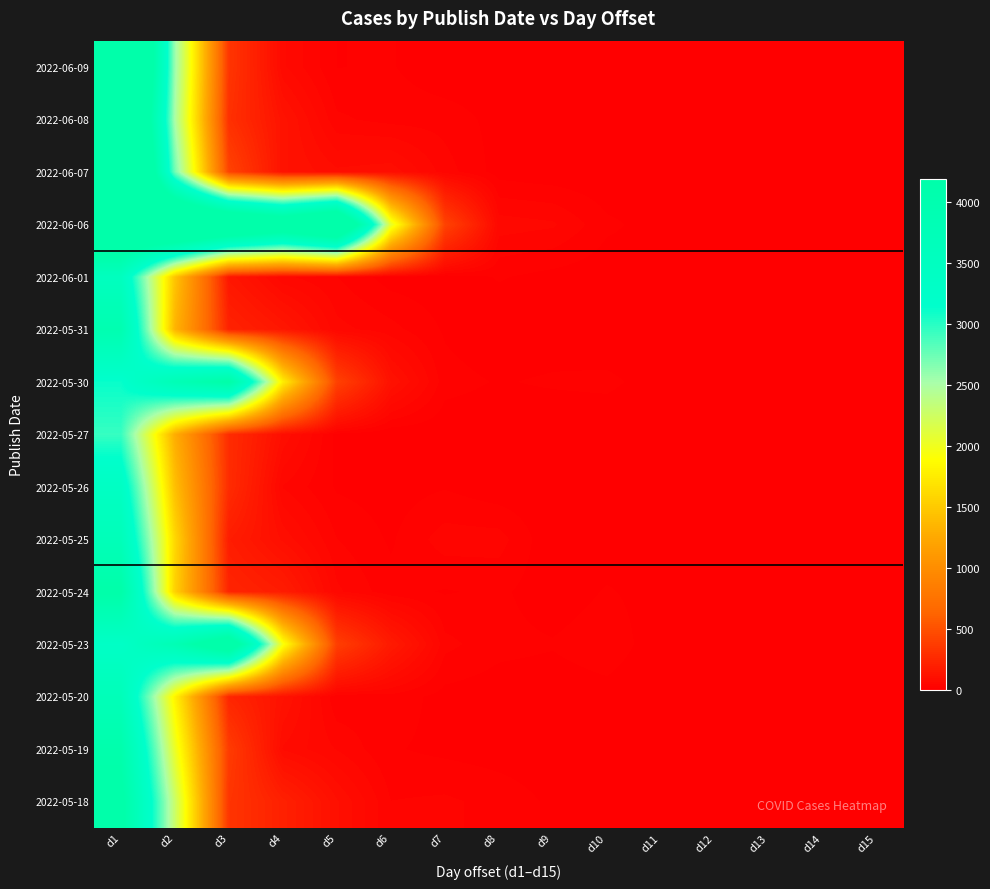

At how many categories does at least one series exceed 915?

6